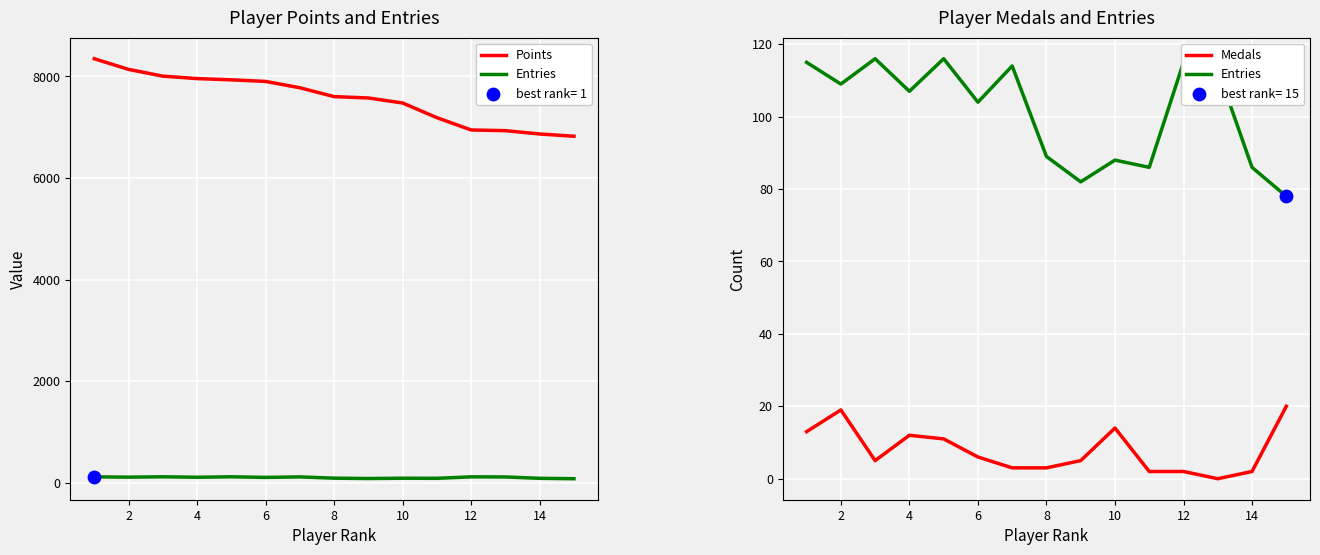

At how many categories does at least one series exceed 759?

15